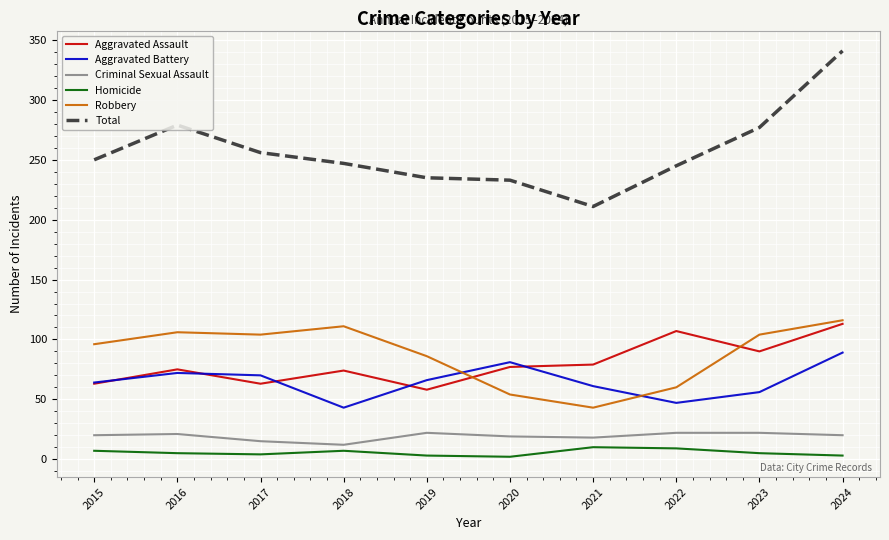

Which series has the widest spread of values?

Total